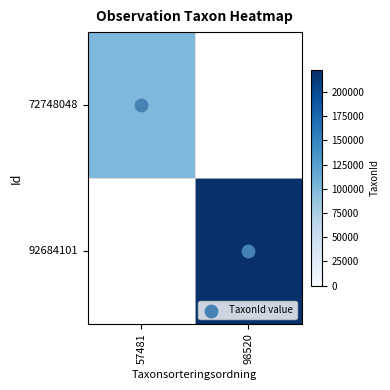

List the labels in order of 72748048 value, smallest first.

57481, 98520